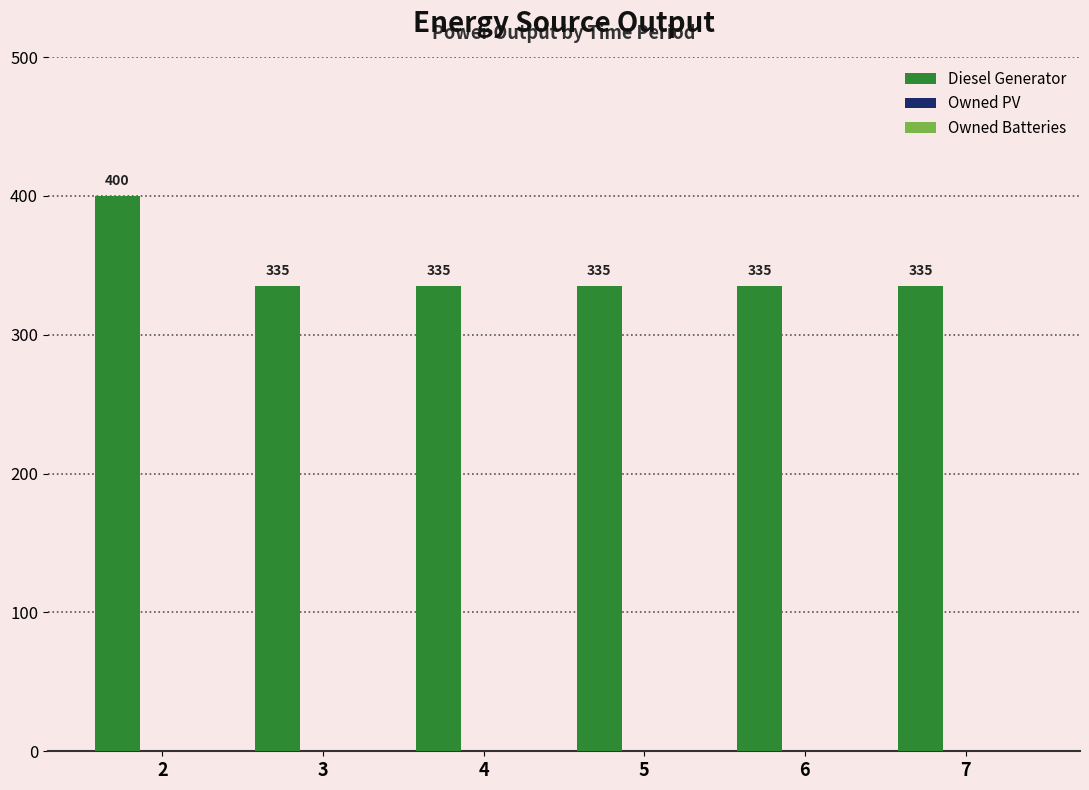

What is the sum of all values?

2075